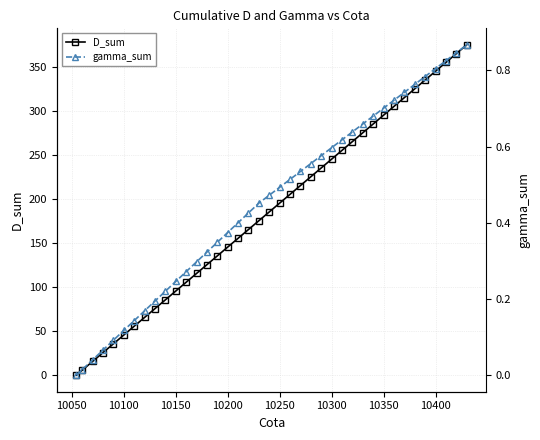

What is the value of the D_sum point at the 39th from the left?

375.7